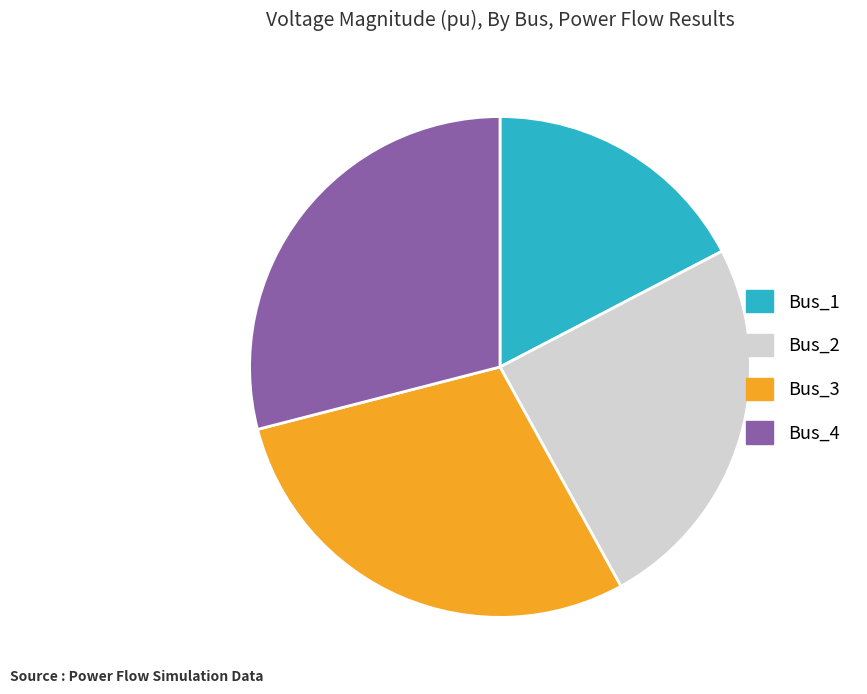

Which slice is the smallest?

Bus_1